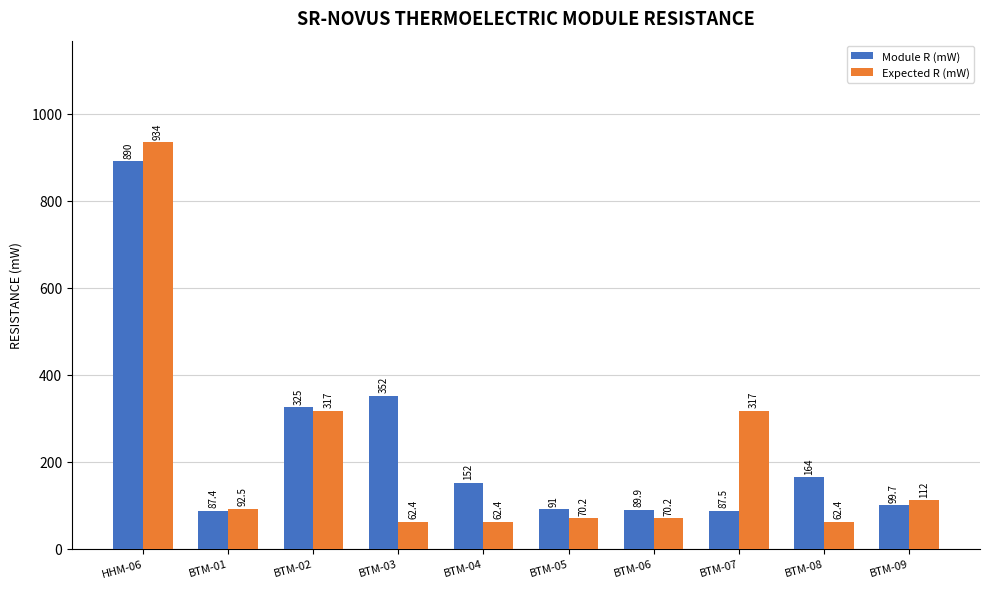

What is the sum of all Module R (mW) values?

2338.5